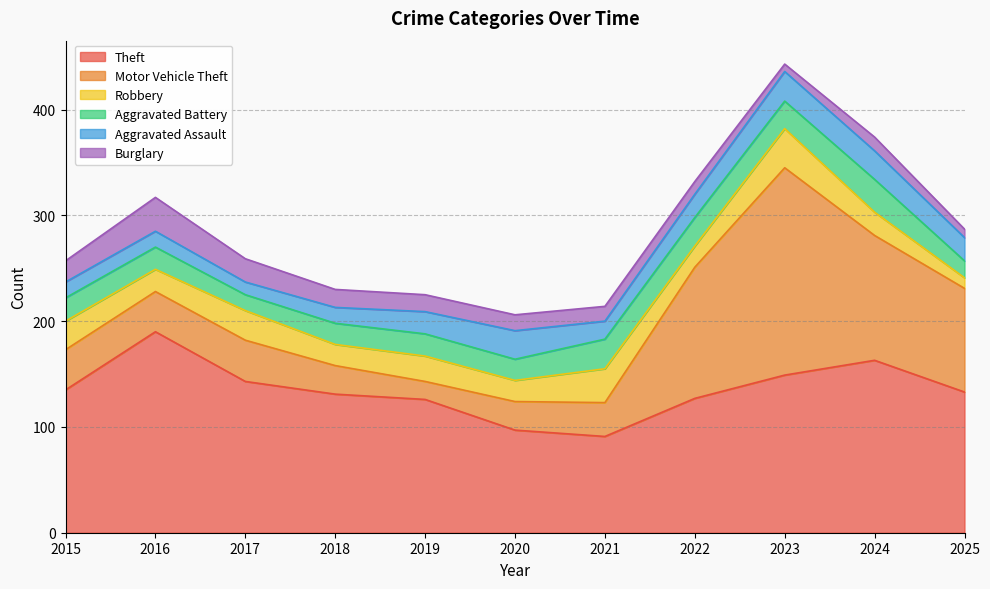

What is the maximum value for Theft?

190